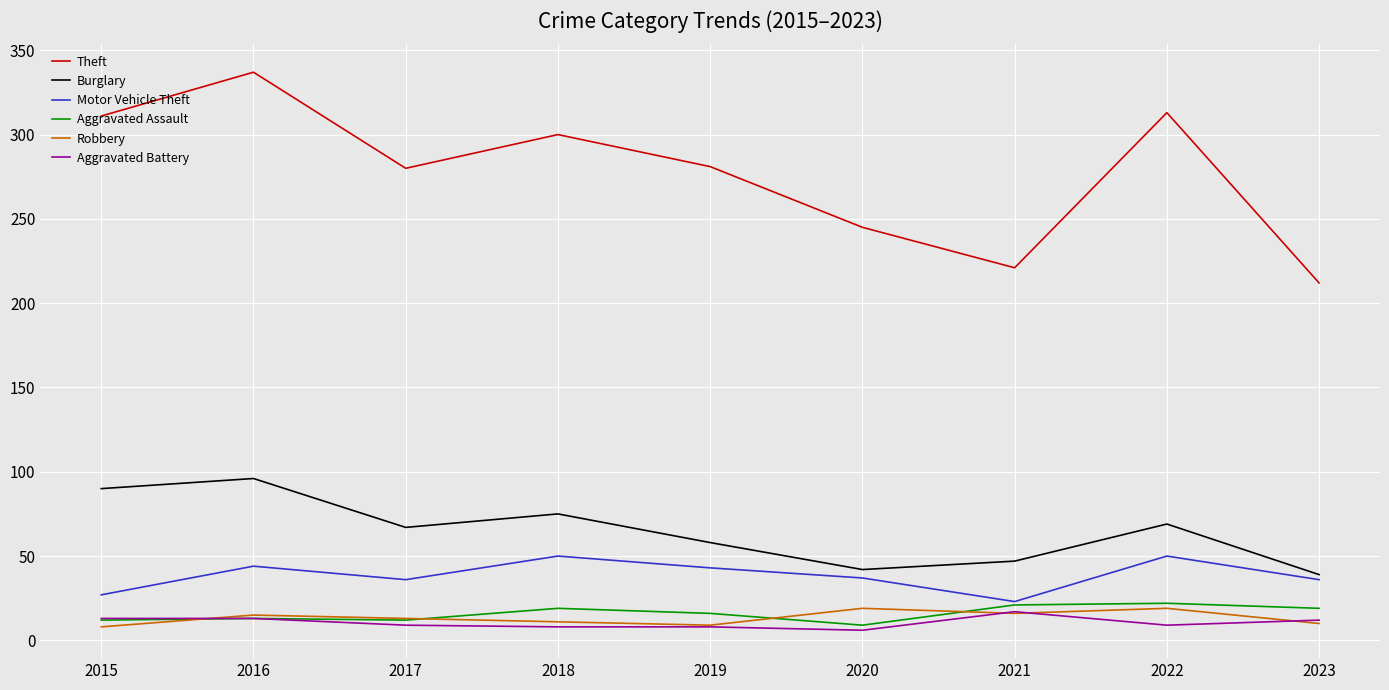

What is the difference between the second highest and second lowest values in the Theft series?

92